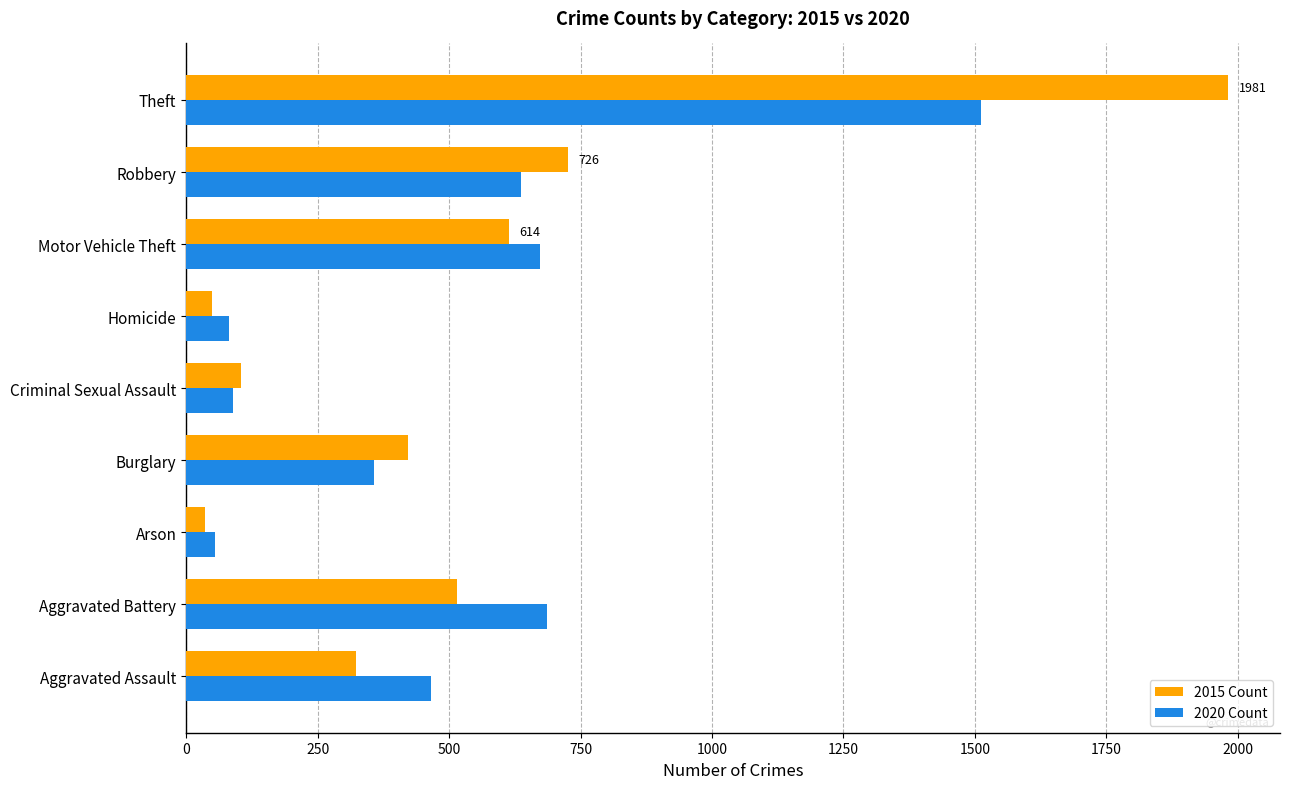

How many data points does each series have?

9